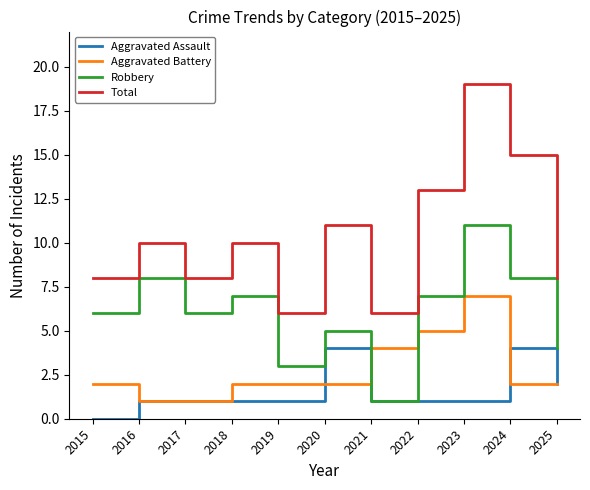

Read the Aggravated Assault value at 2018.

1